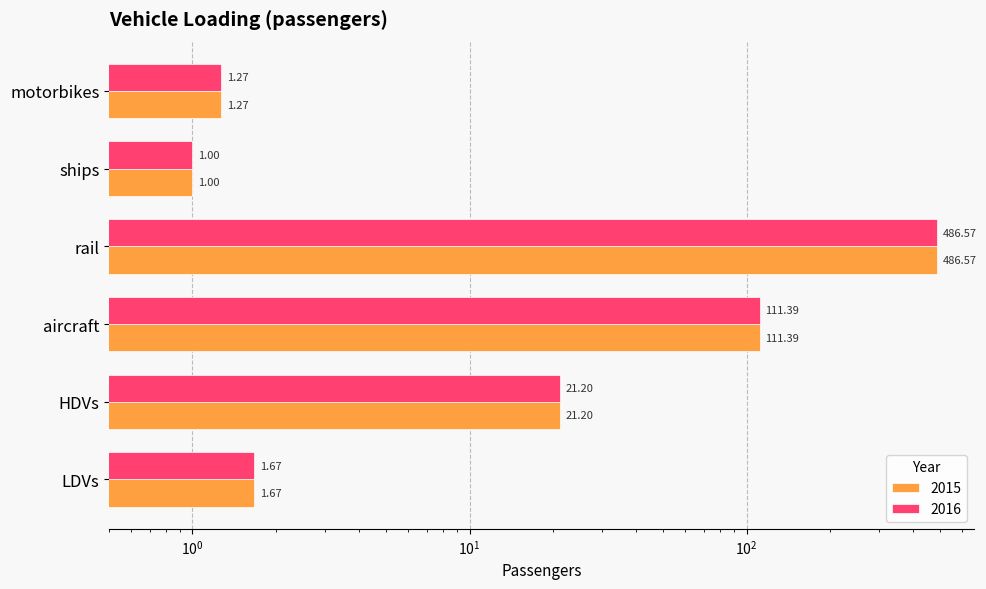

What position from the left is motorbikes?

6